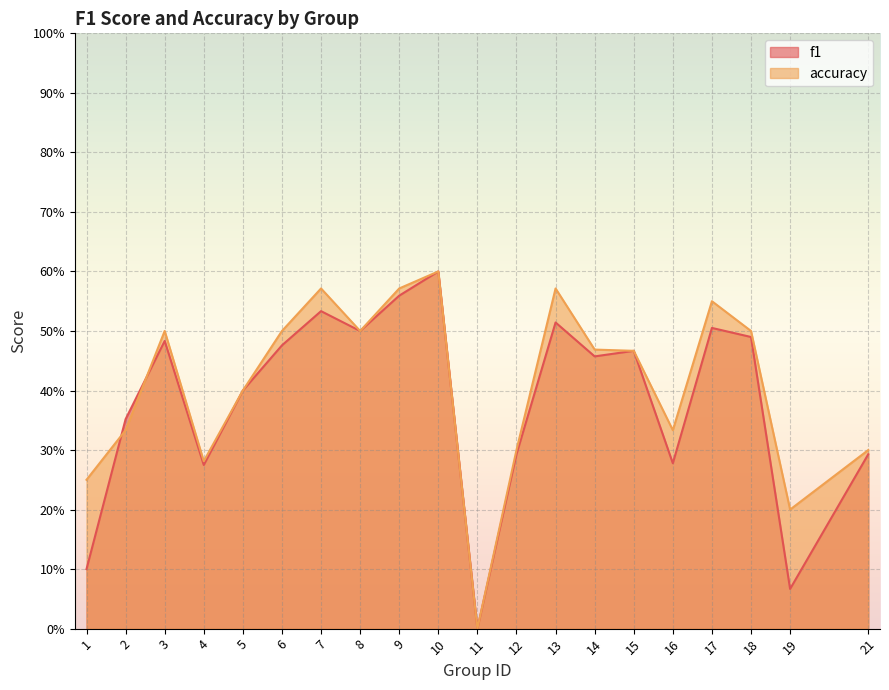

At 1, list the series in order from smallest to largest.

f1, accuracy